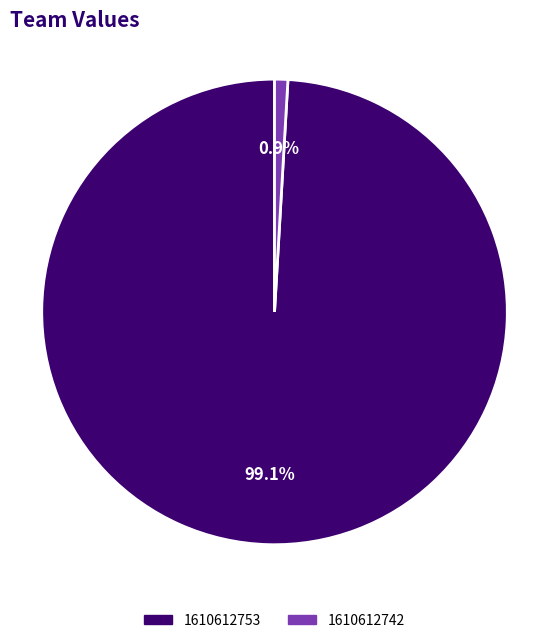

Rank the categories by value from lowest to highest.

1610612742, 1610612753